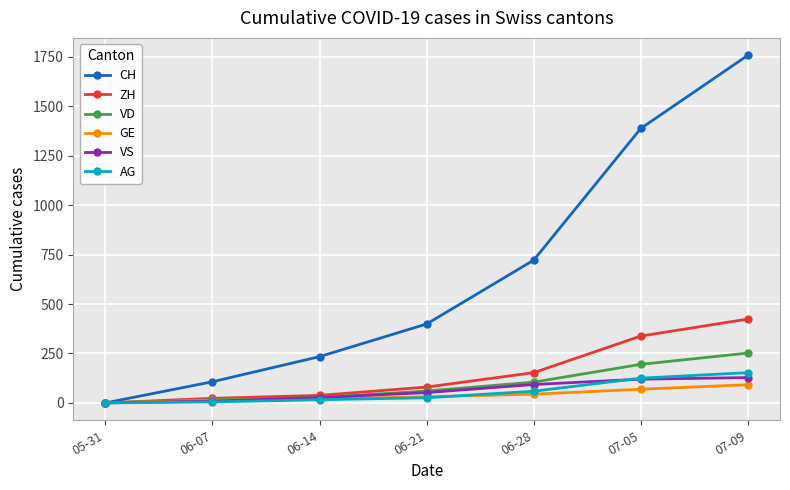

What are all the series names shown in the legend?

CH, ZH, VD, GE, VS, AG